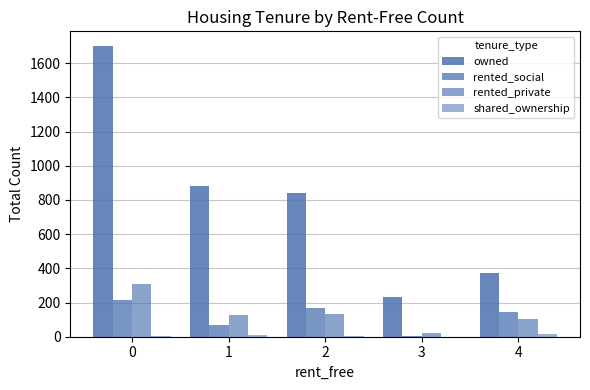

What is the spread (max minus min) of values at 0?

1697